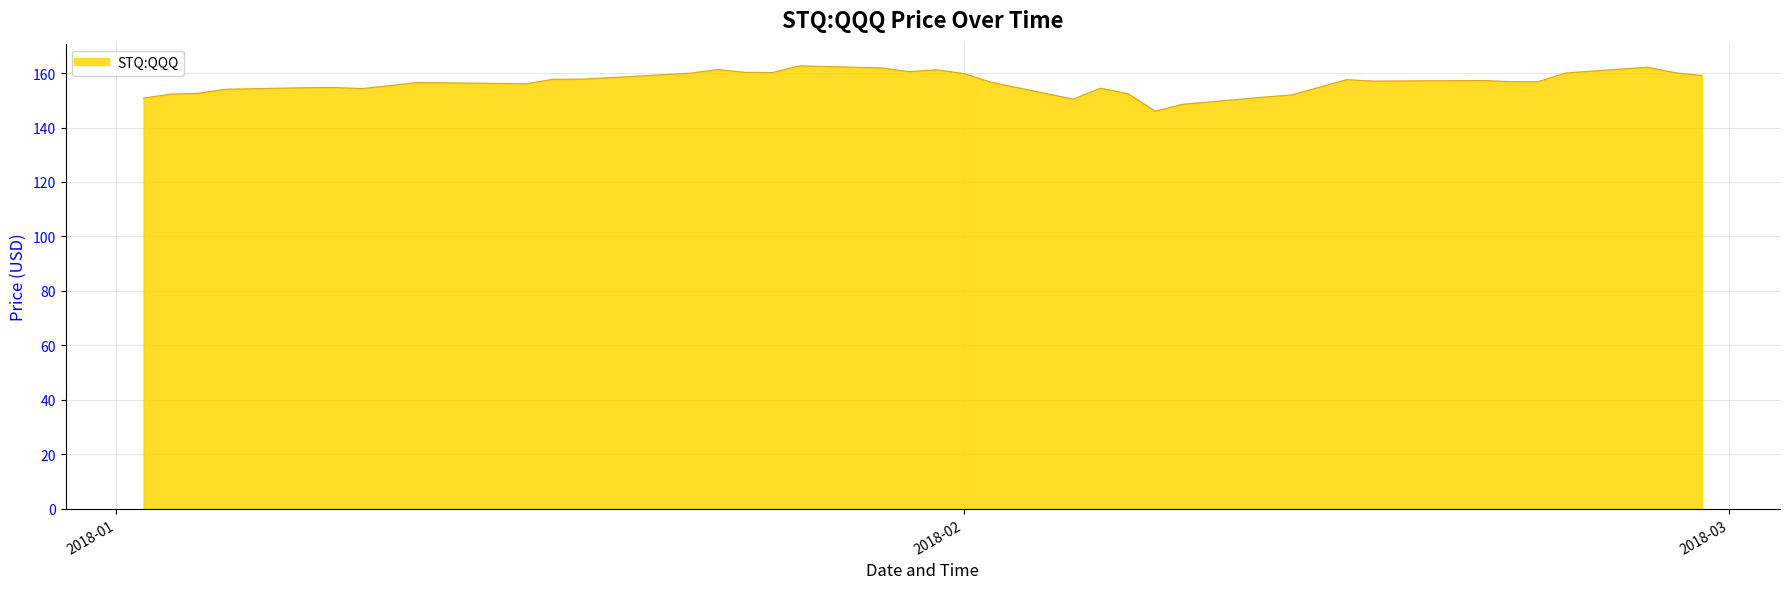

What is the smallest value displayed?

146.0